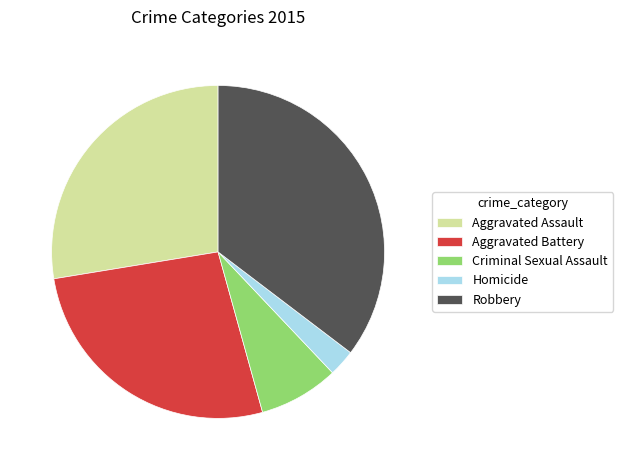

Is it true that Robbery is 35% of the pie?

True